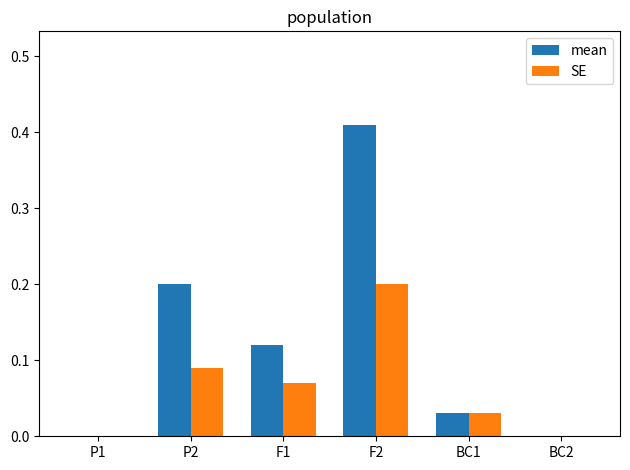

How many groups of bars are there?

6